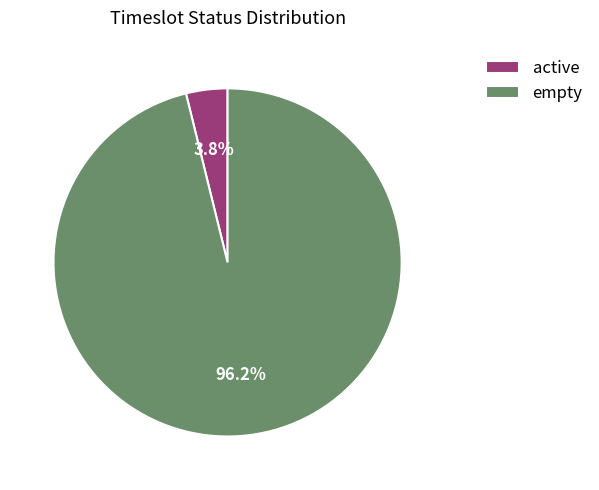

Is it true that active is 11% of the pie?

False